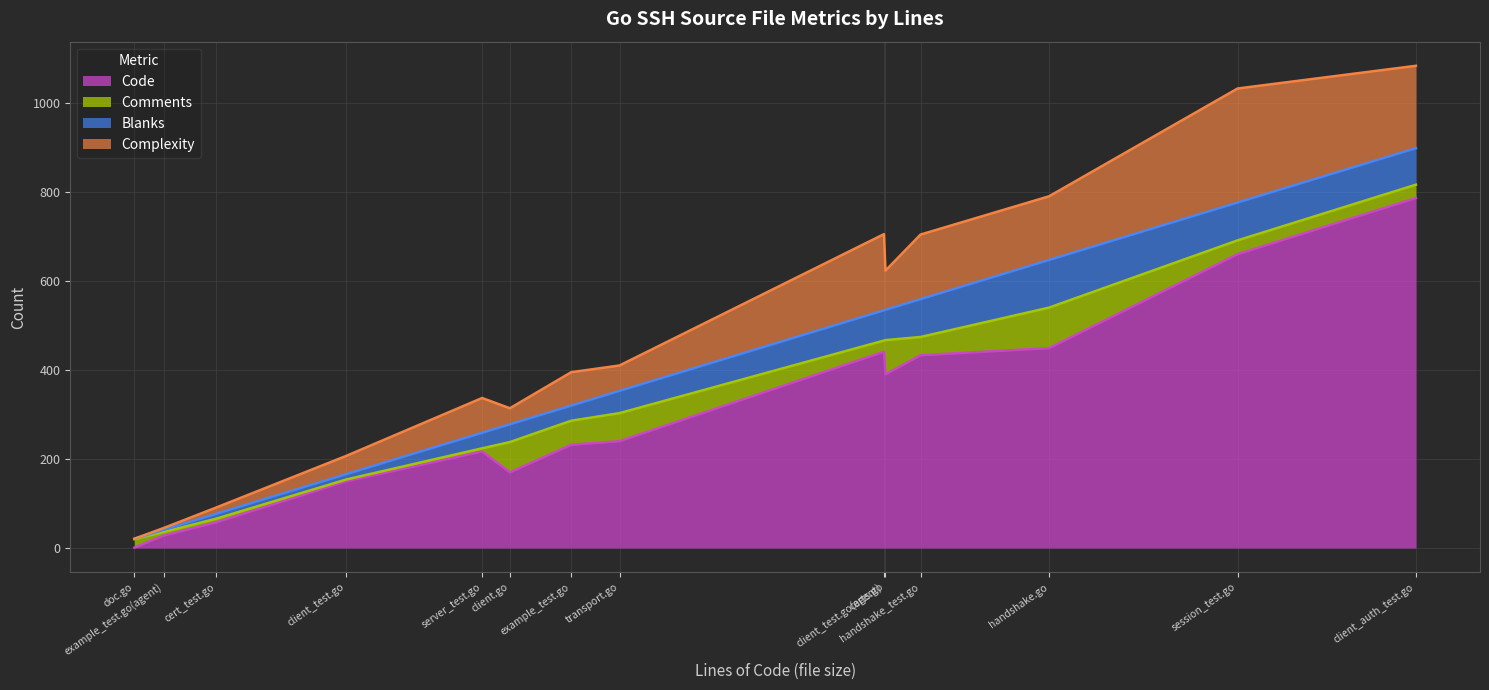

What is the sum of the Complexity values at example_test.go(agent) and client_auth_test.go?

189